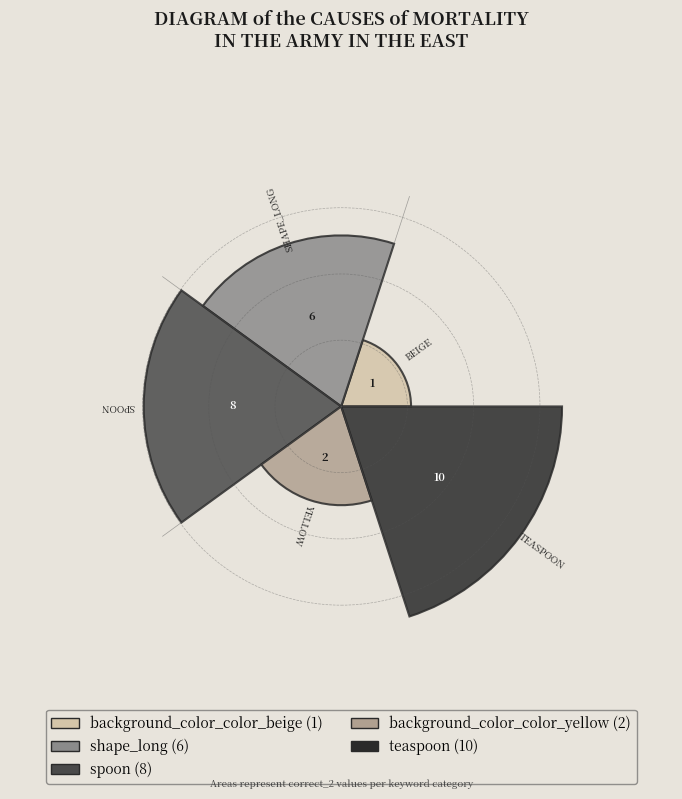

What portion of the pie excludes background_color_color_yellow?

92.6%